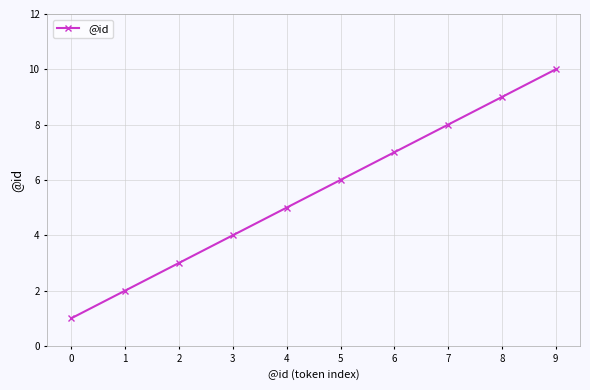

What is the minimum value shown in the chart?

1